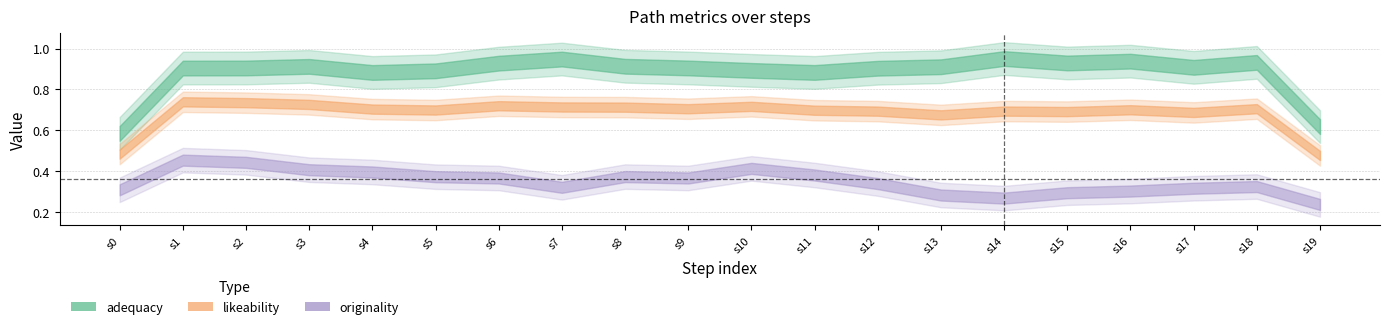

What is the value of the likeability_to_cue point at the 16th from the left?

0.7